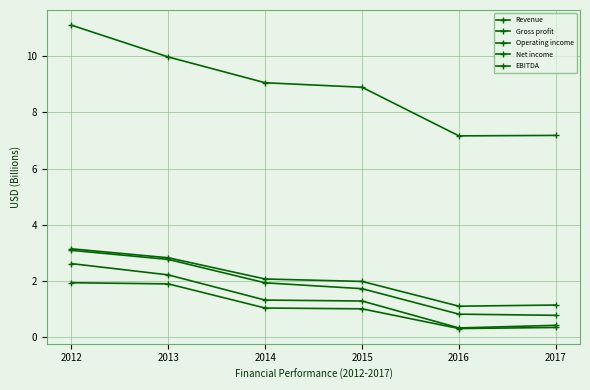

The Operating income series shows 0.2 at 2017. True or false?

False